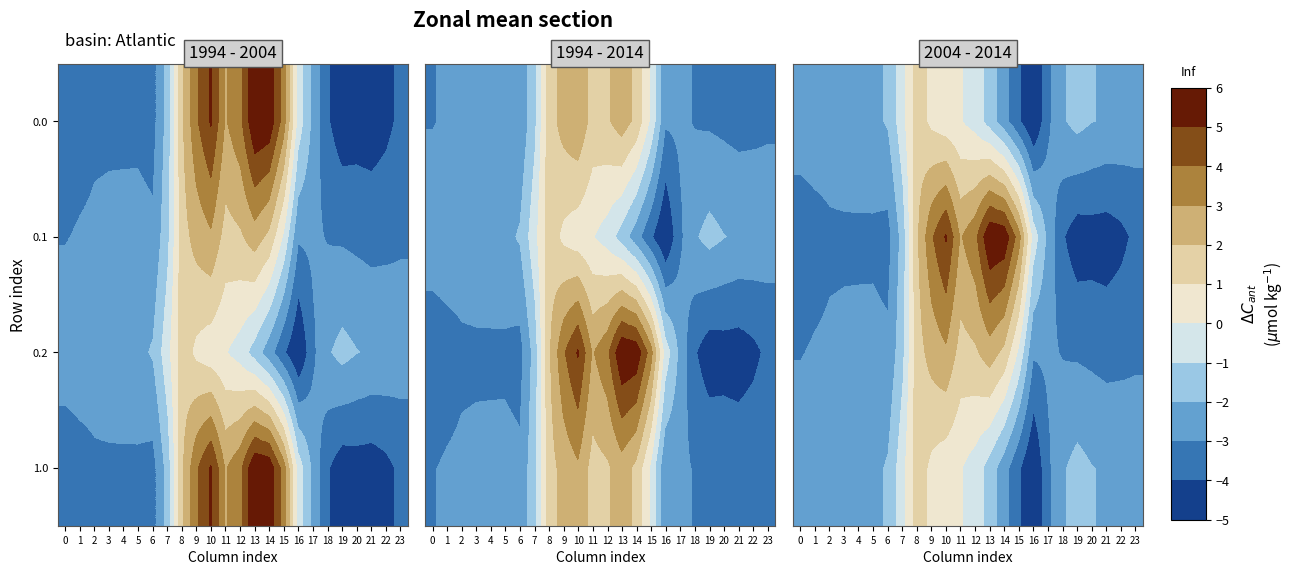

How many values in 0.2 are below zero?

17